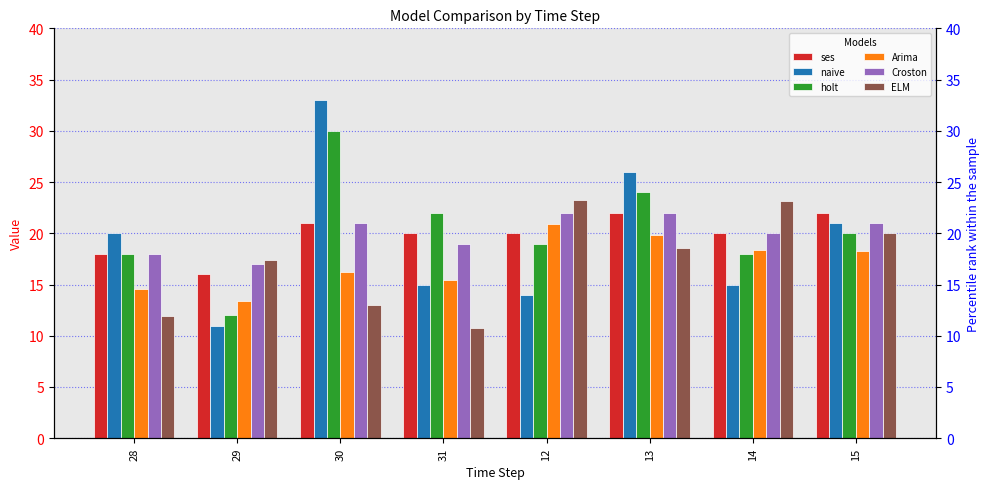

What position from the left is 15?

8